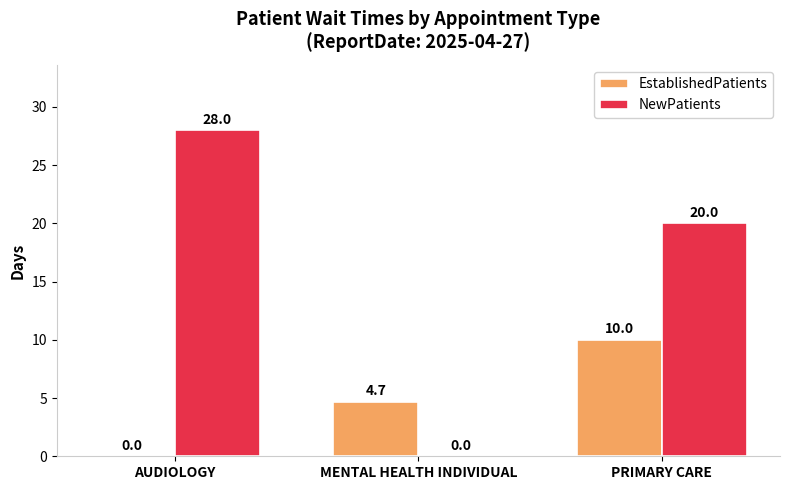

What is the sum of all NewPatients values?

48.0